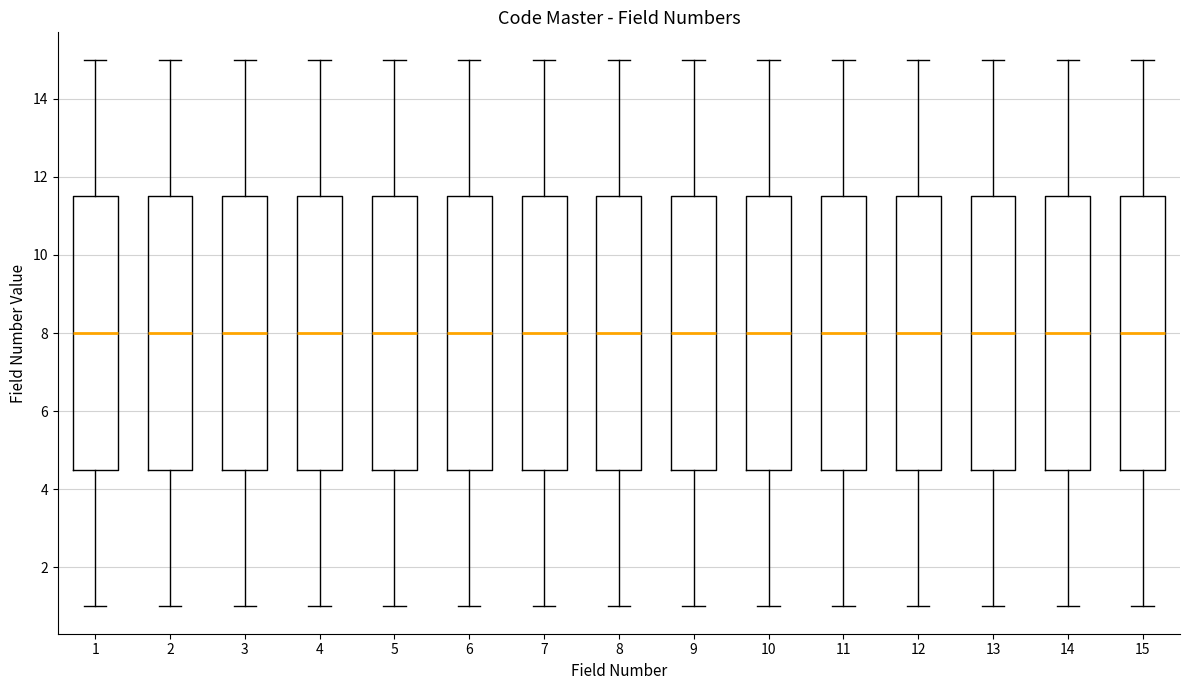

Reading left to right, read every box against the y-axis: the position of its median line, the range the box covers, and the ends of its whiskers. The values are not printed on the chart, so give them approximately, as read against the axis.

1: median 8.0, box 4.6 to 11.6, whiskers 1.0 to 15.0
2: median 8.0, box 4.6 to 11.6, whiskers 1.0 to 15.0
3: median 8.0, box 4.6 to 11.6, whiskers 1.0 to 15.0
4: median 8.0, box 4.6 to 11.6, whiskers 1.0 to 15.0
5: median 8.0, box 4.6 to 11.6, whiskers 1.0 to 15.0
6: median 8.0, box 4.6 to 11.6, whiskers 1.0 to 15.0
7: median 8.0, box 4.6 to 11.6, whiskers 1.0 to 15.0
8: median 8.0, box 4.6 to 11.6, whiskers 1.0 to 15.0
9: median 8.0, box 4.6 to 11.6, whiskers 1.0 to 15.0
10: median 8.0, box 4.6 to 11.6, whiskers 1.0 to 15.0
11: median 8.0, box 4.6 to 11.6, whiskers 1.0 to 15.0
12: median 8.0, box 4.6 to 11.6, whiskers 1.0 to 15.0
13: median 8.0, box 4.6 to 11.6, whiskers 1.0 to 15.0
14: median 8.0, box 4.6 to 11.6, whiskers 1.0 to 15.0
15: median 8.0, box 4.6 to 11.6, whiskers 1.0 to 15.0